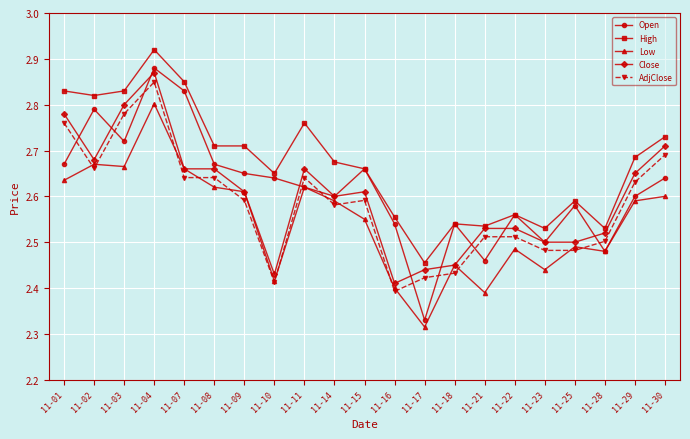

The Low series shows 0.6 at 11-03. True or false?

False